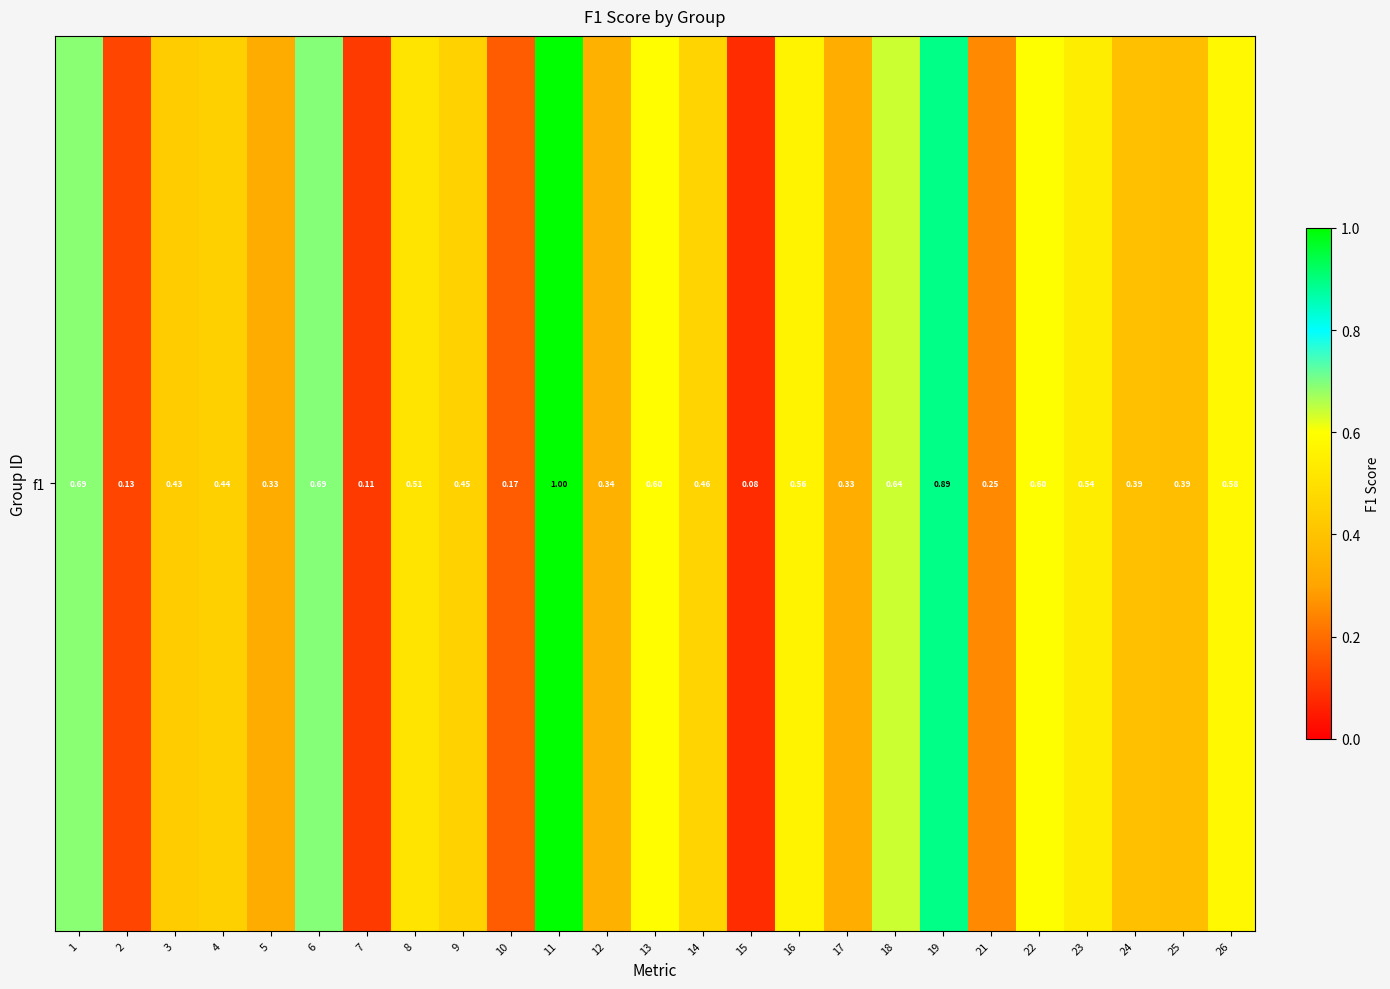

Reading left to right, list all the values displayed in this chart.

1=0.7	2=0.1	3=0.4	4=0.4	5=0.3	6=0.7	7=0.1	8=0.5	9=0.5	10=0.2	11=1.0	12=0.3	13=0.6	14=0.5	15=0.1	16=0.6	17=0.3	18=0.6	19=0.9	21=0.3	22=0.6	23=0.5	24=0.4	25=0.4	26=0.6